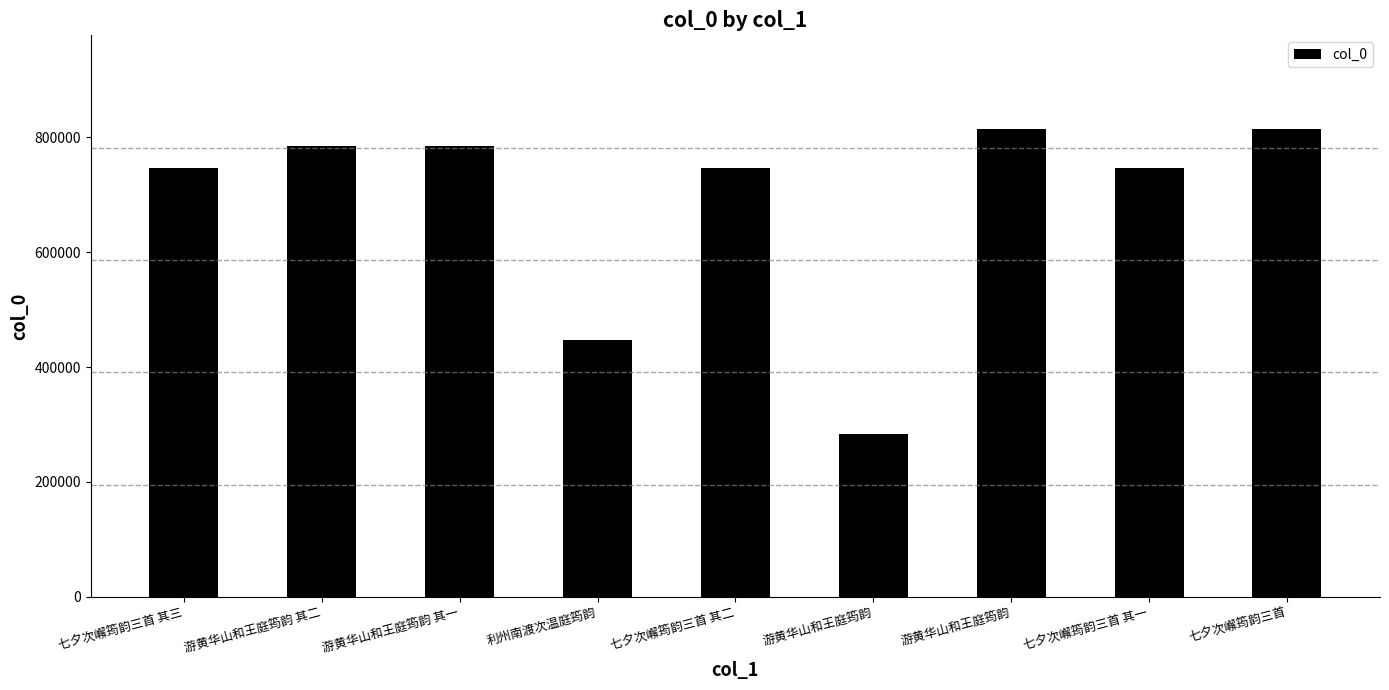

Does the chart contain any negative values?

No